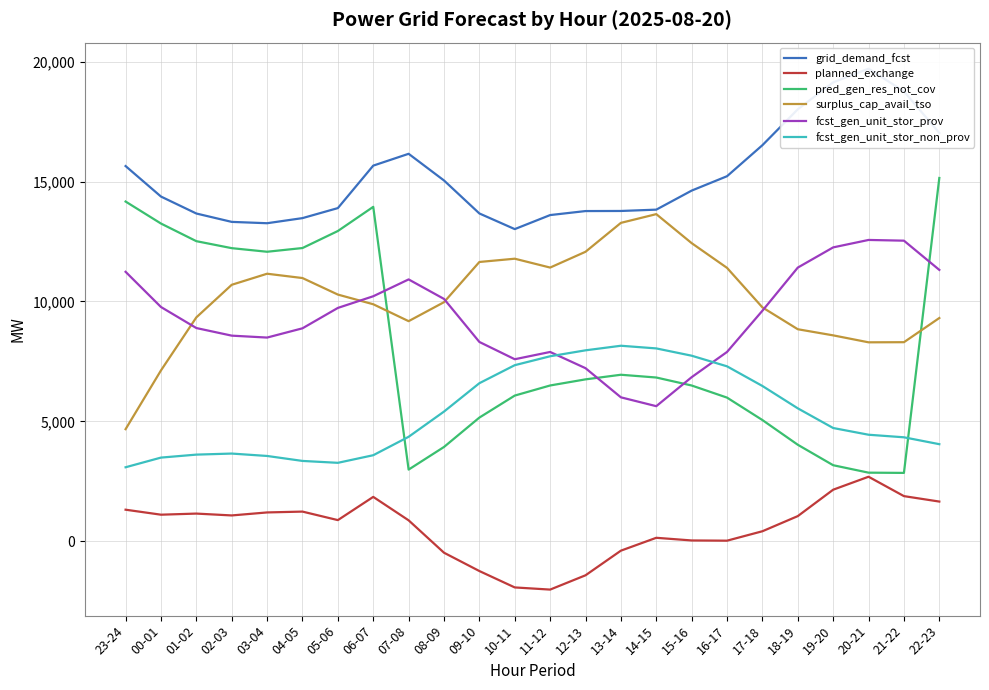

What is the difference between the pred_gen_res_not_cov values at 19-20 and 10-11?

2903